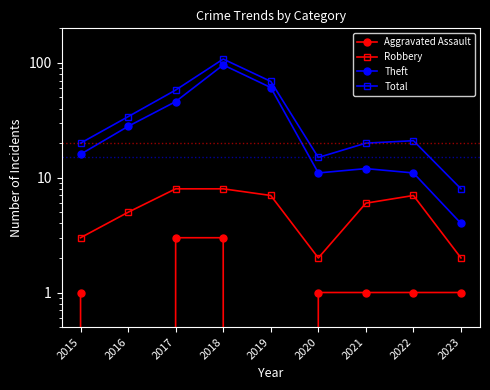

Which series changed the most between 2017 and 2018?

Theft